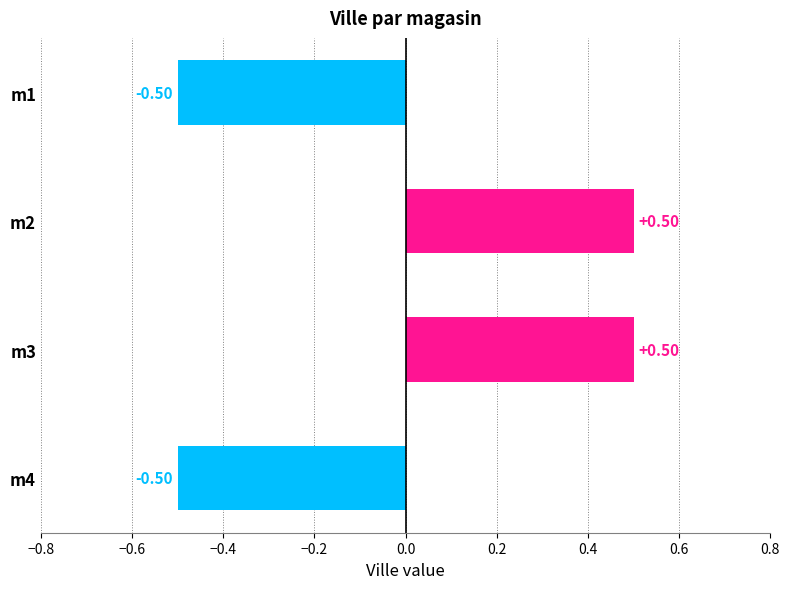

Which has a higher value, m2 or m1?

m2